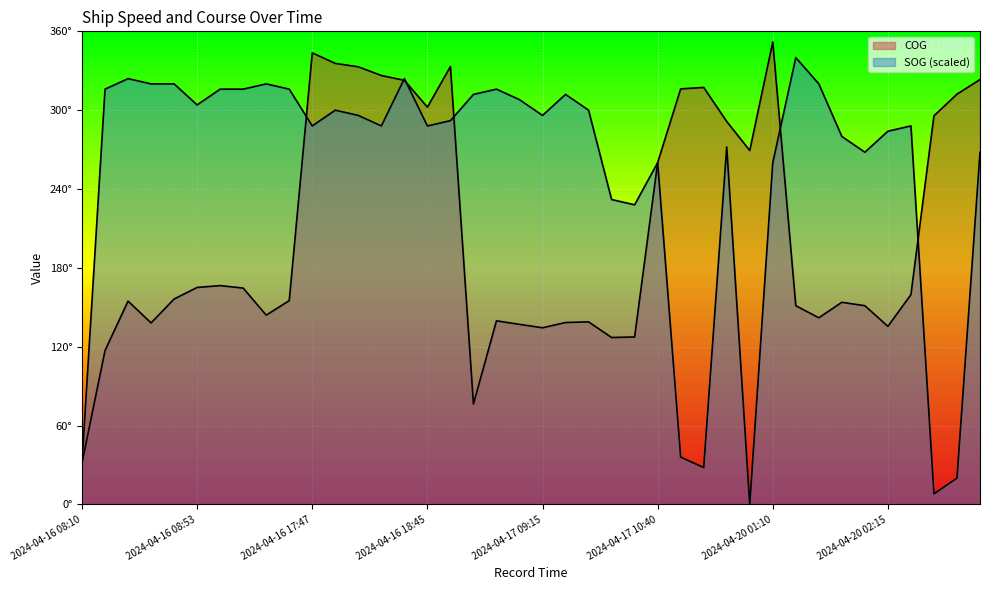

At which label does COG first exceed 159?

2024-04-16 08:53